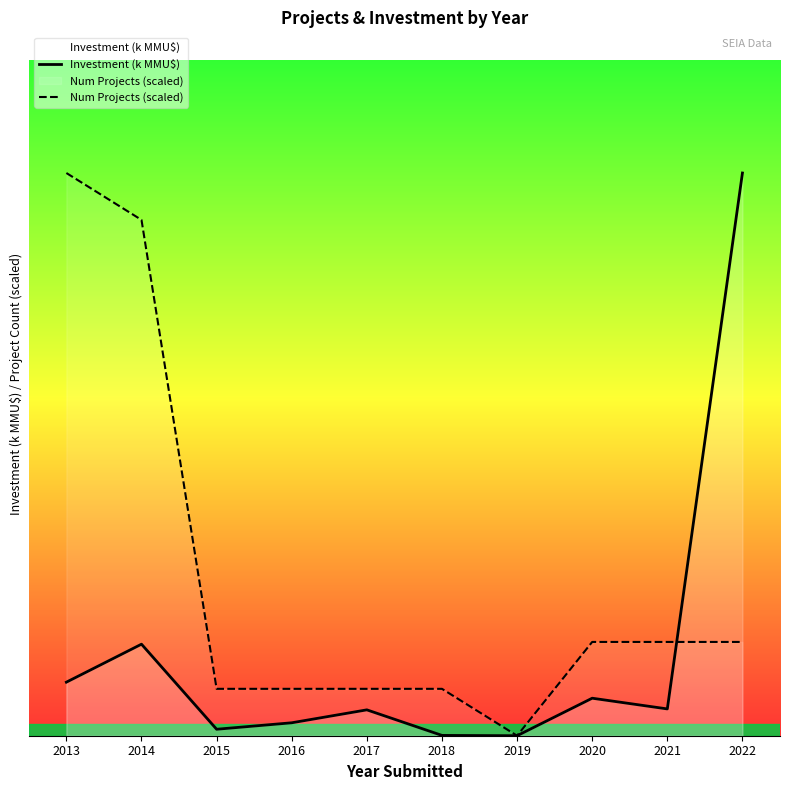

Where is Num Projects (scaled) nearest to the value 217?

2020